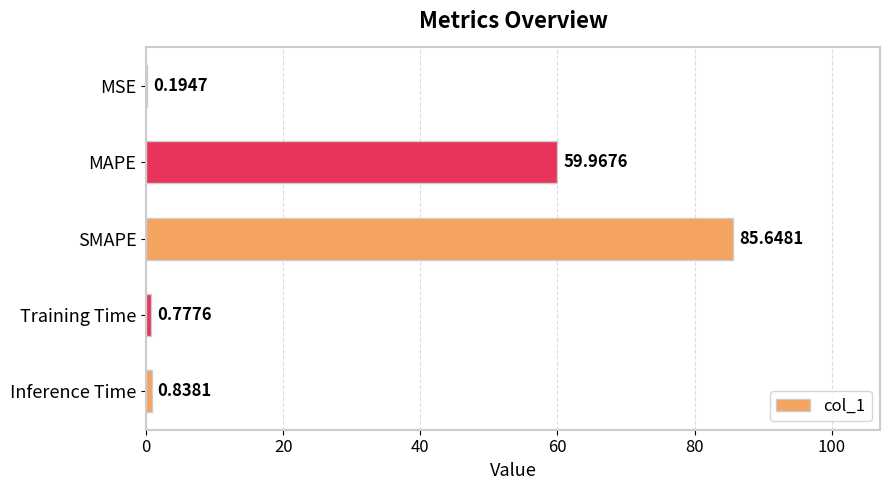

What is the sum of all values?

147.4